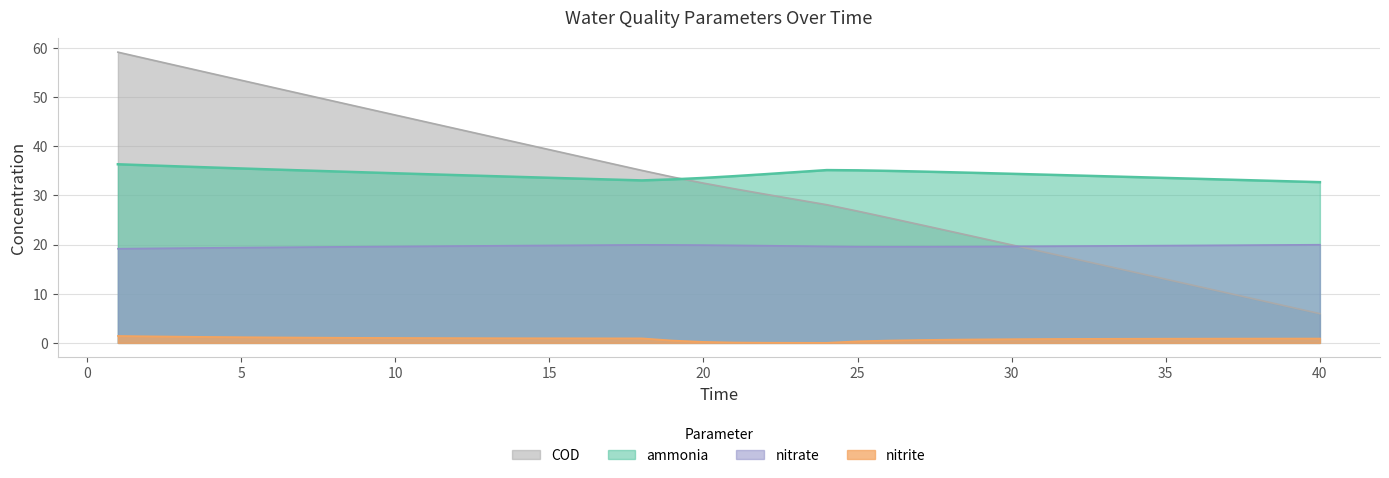

Does the chart display data point markers on the line(s)?

No